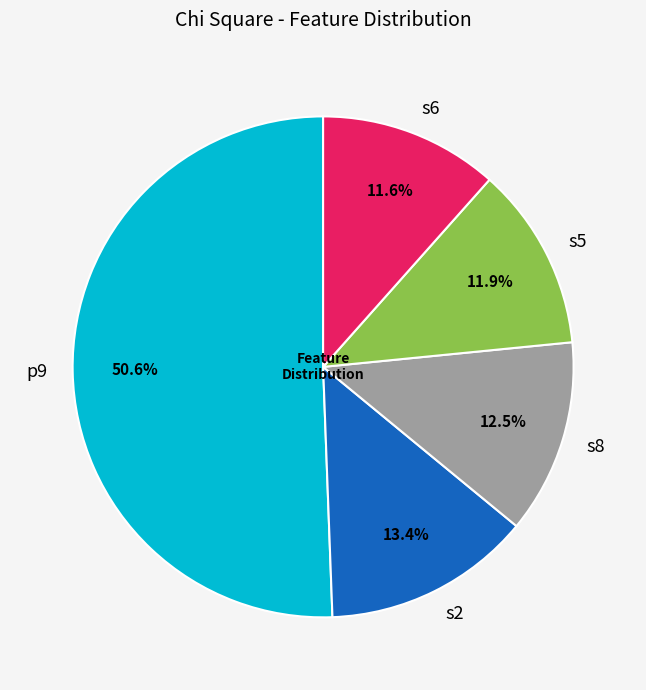

Is the sum of s2 and s8 greater than half?

No